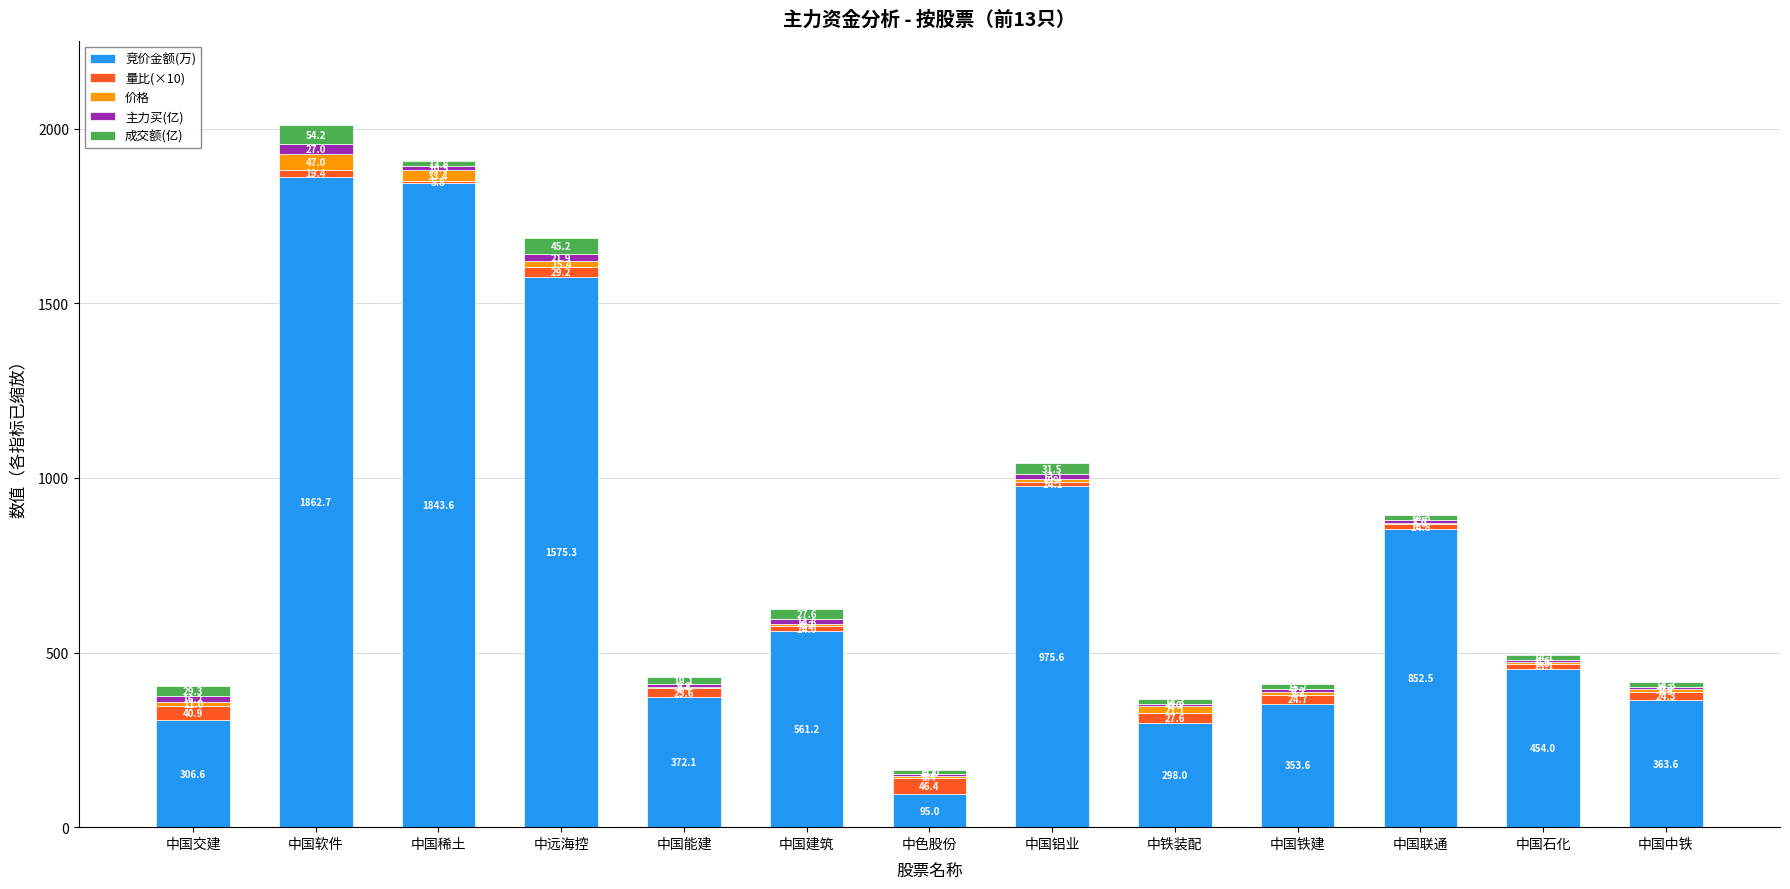

What value does the 竞价金额(万) series have at 中国交建?

306.6